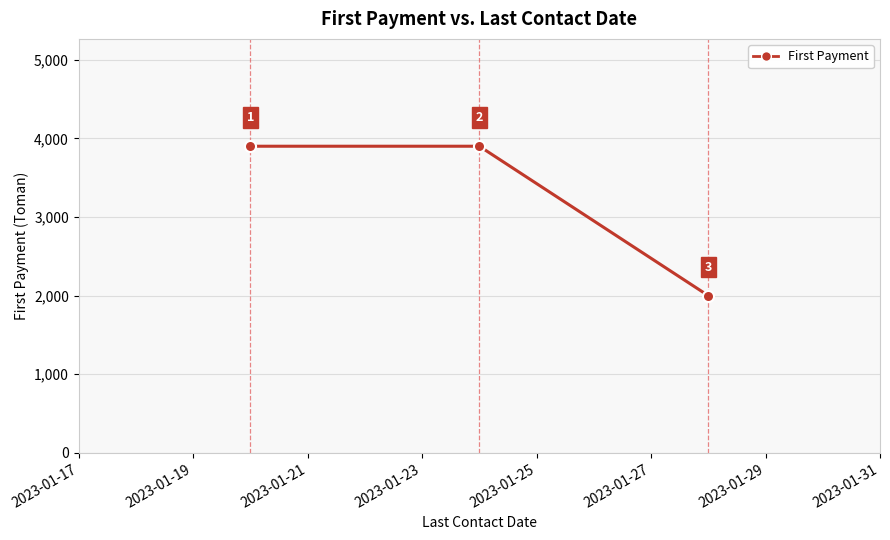

Reading right to left, what are all the values shown in this chart?

2000	3900	3900